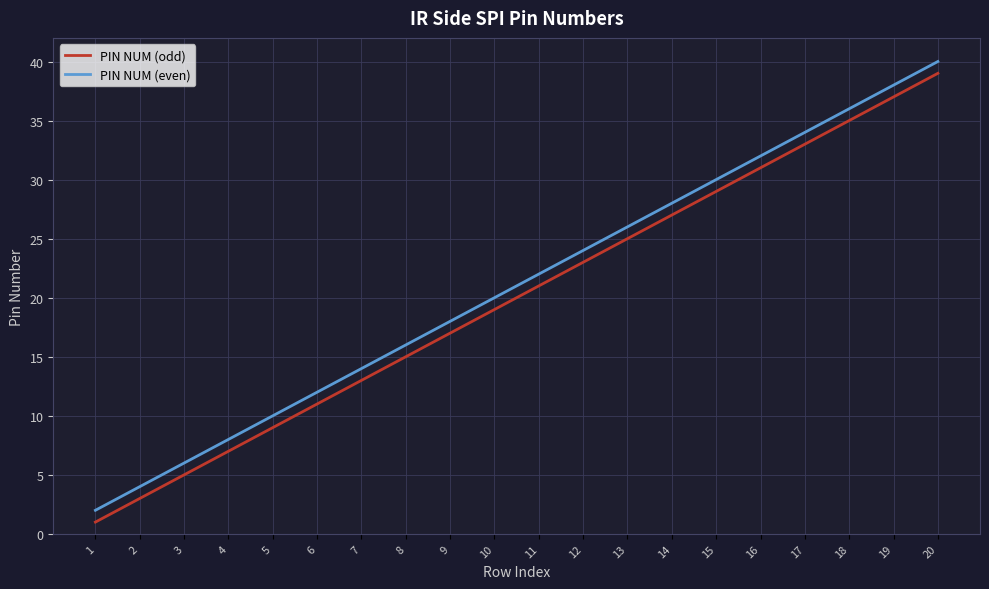

What are all the series names shown in the legend?

PIN NUM (odd), PIN NUM (even)